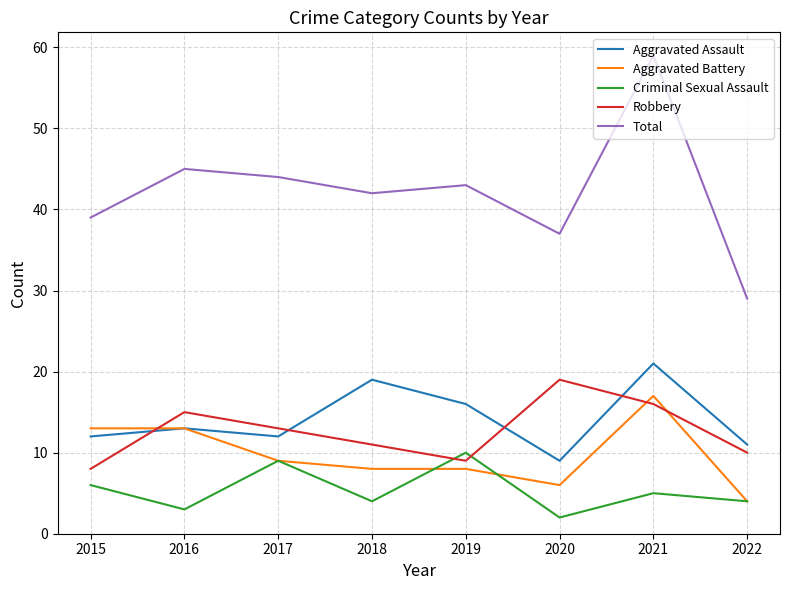

What are all the series names shown in the legend?

Aggravated Assault, Aggravated Battery, Criminal Sexual Assault, Robbery, Total